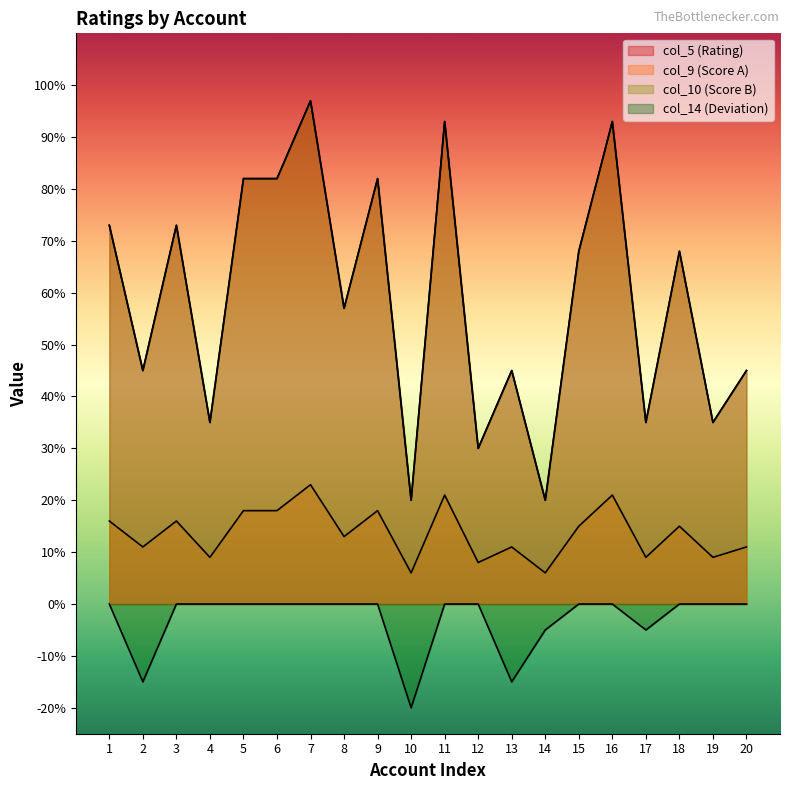

Is the value of col_5 at 18 greater than the value of col_9 at 8?

Yes